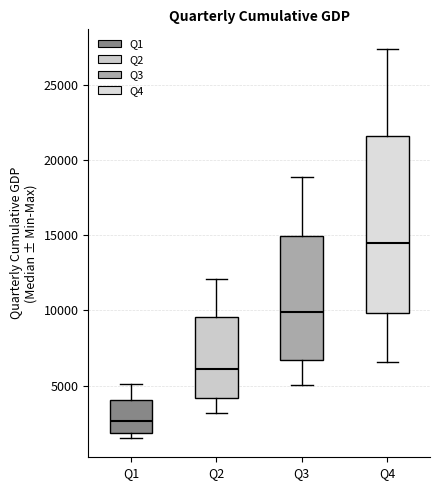

Which box has the lowest median line?

Q1